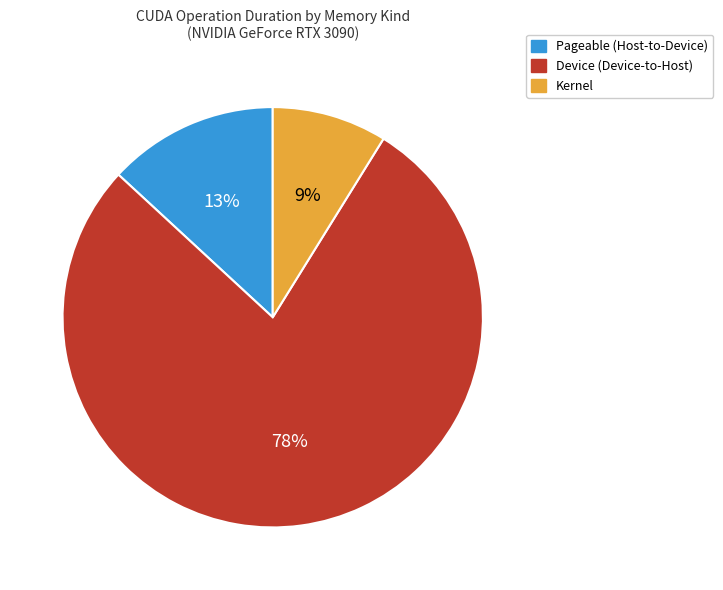

To the nearest percent, what is the difference between the largest and smallest slice percentages?

69%